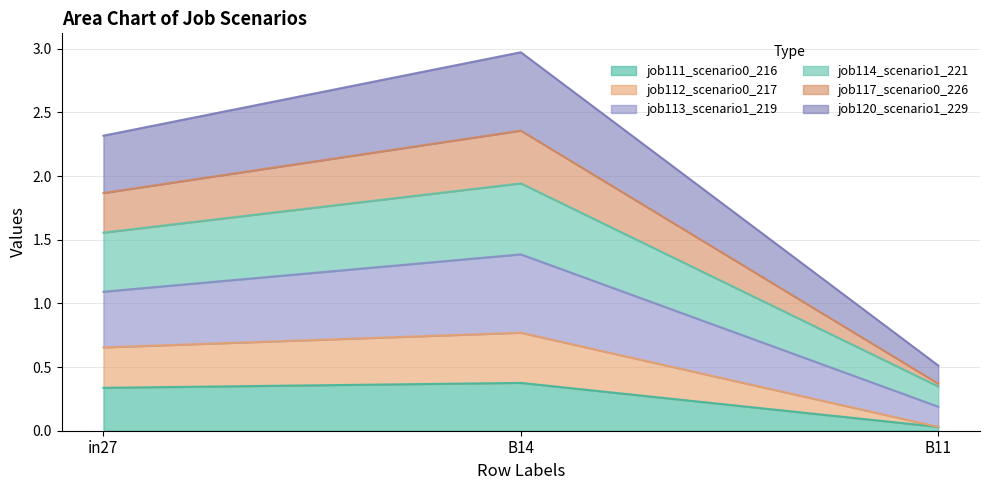

At which label does job111_scenario0_216 reach its minimum?

B11